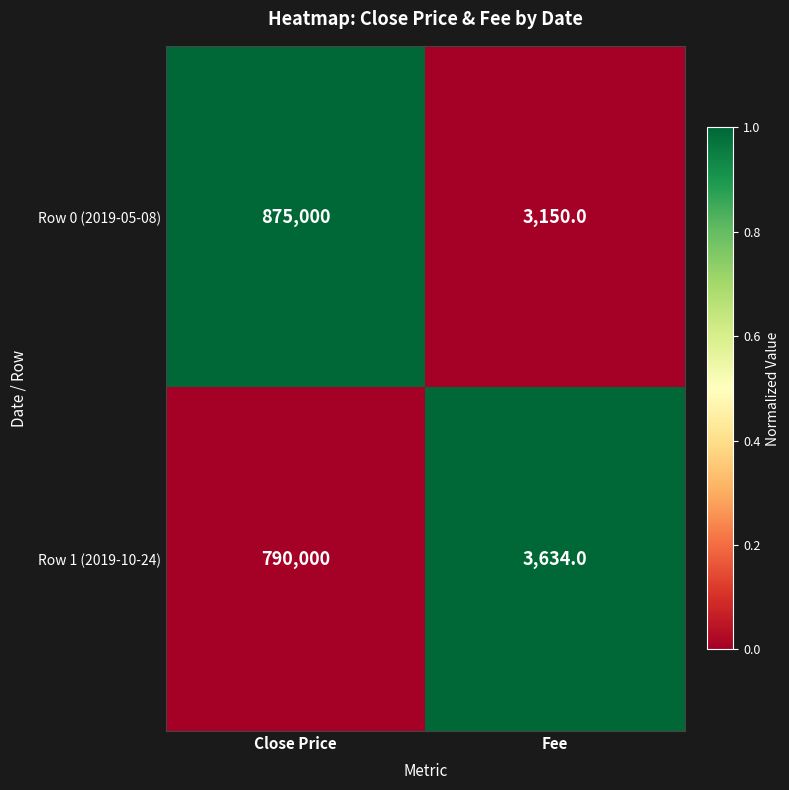

What is the sum of the Row 0 (2019-05-08) values at Fee and Close Price?

878150